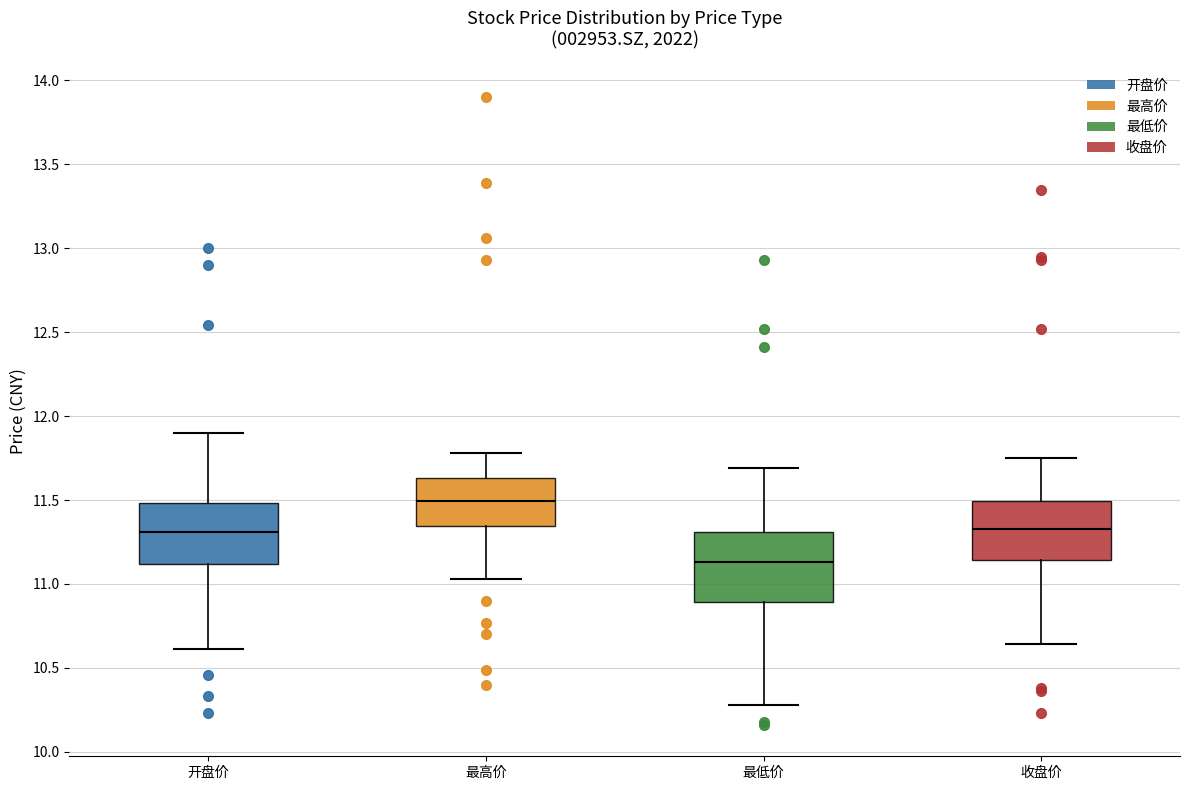

Reading left to right, transcribe this box plot: for each box, give where its median line is, the range the box spans, and where its two whiskers end, as read against the y-axis. The values are not printed on the chart, so give them approximately, as read against the axis.

开盘价: median 11.30, box 11.10 to 11.50, whiskers 10.60 to 11.90
最高价: median 11.50, box 11.35 to 11.65, whiskers 11.05 to 11.80
最低价: median 11.15, box 10.90 to 11.30, whiskers 10.30 to 11.70
收盘价: median 11.35, box 11.15 to 11.50, whiskers 10.65 to 11.75